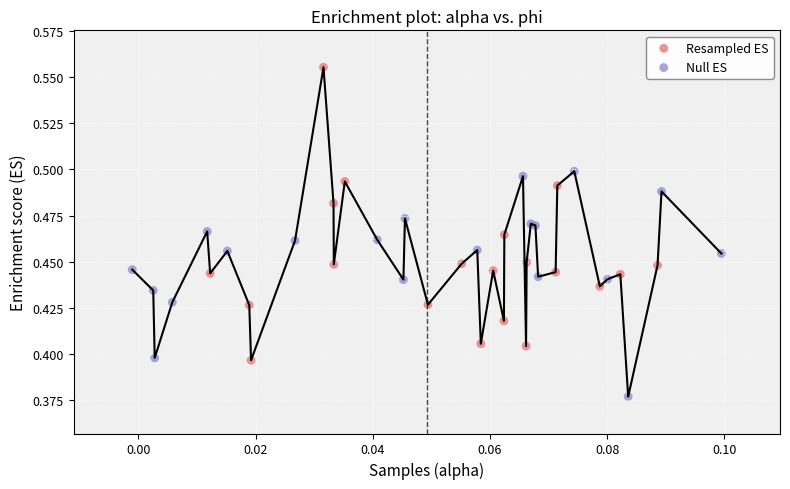

Which series reaches the maximum Y coordinate?

Resampled ES